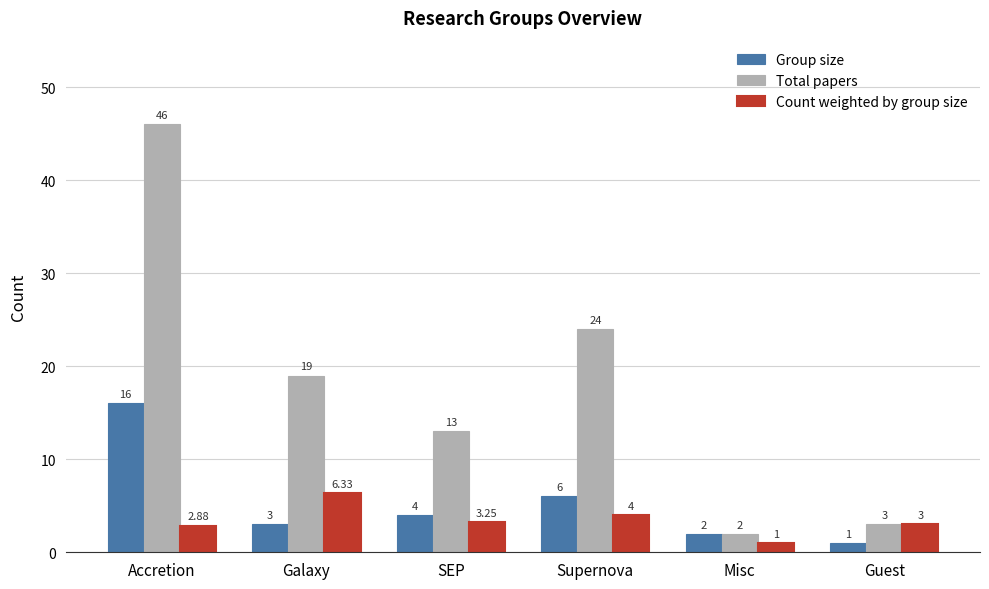

What is the value of the Count weighted by group size bar at the 5th from the left?

1.0